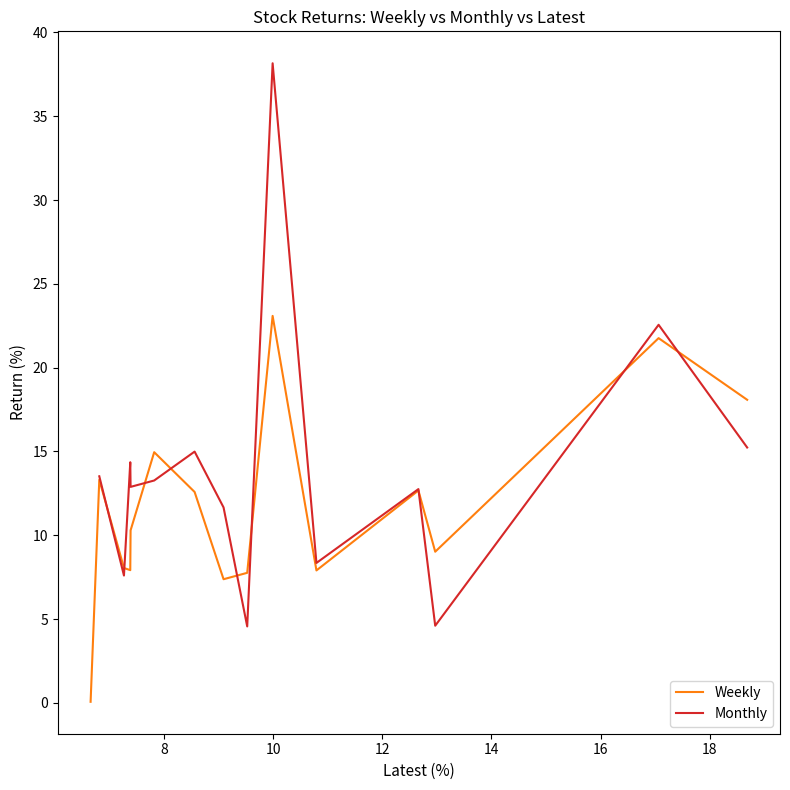

What is the maximum value for Weekly?

23.1